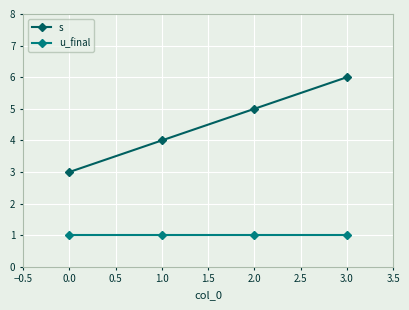

True or false: s has more than 2 interior local peaks.

False